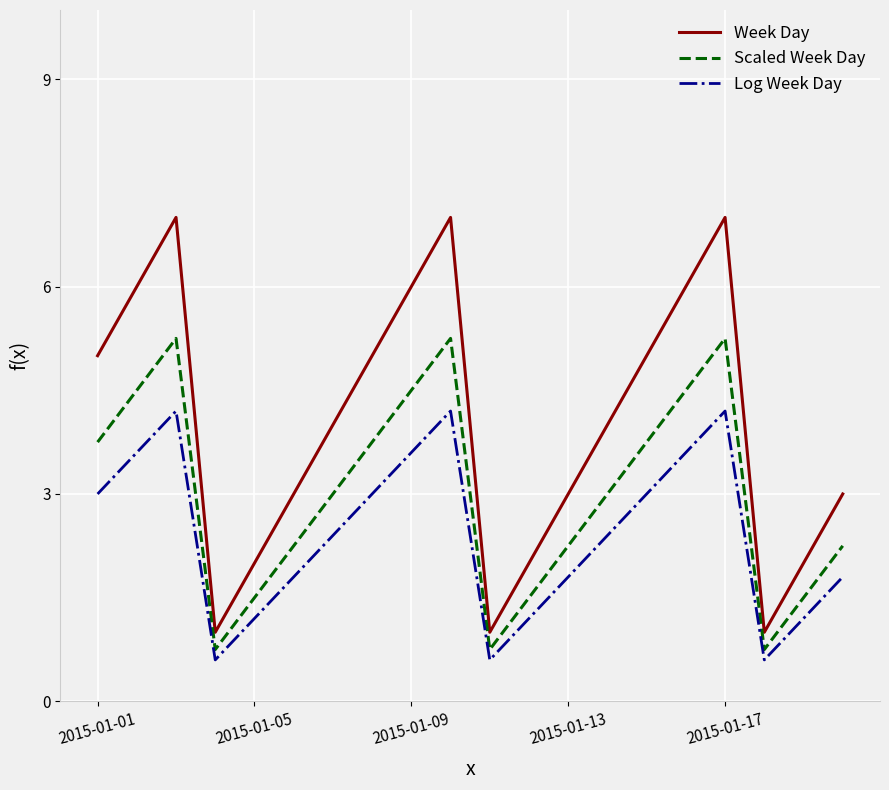

List the series in order of their overall mean, highest first.

Week Day, Scaled Week Day, Log Week Day